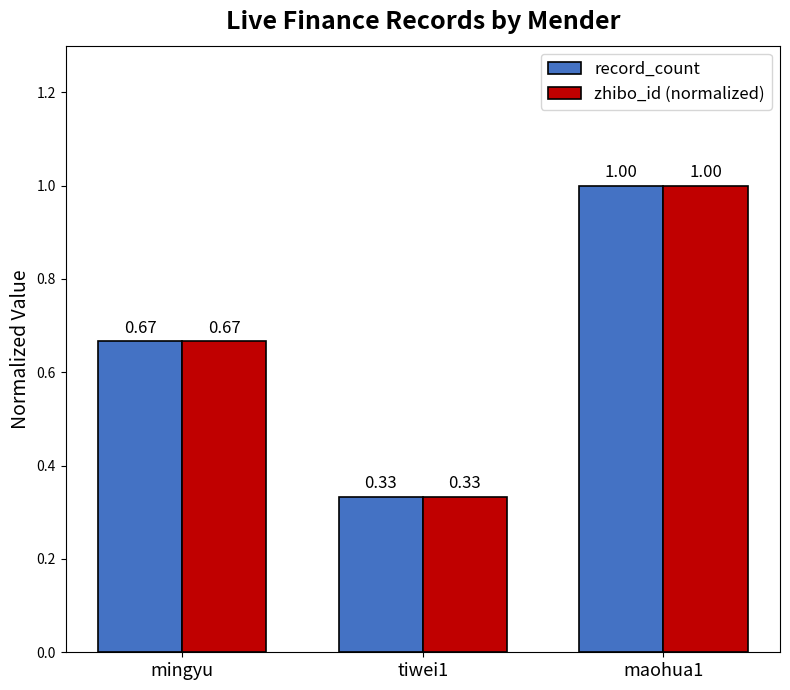

At which category is the sum across all series the highest?

maohua1